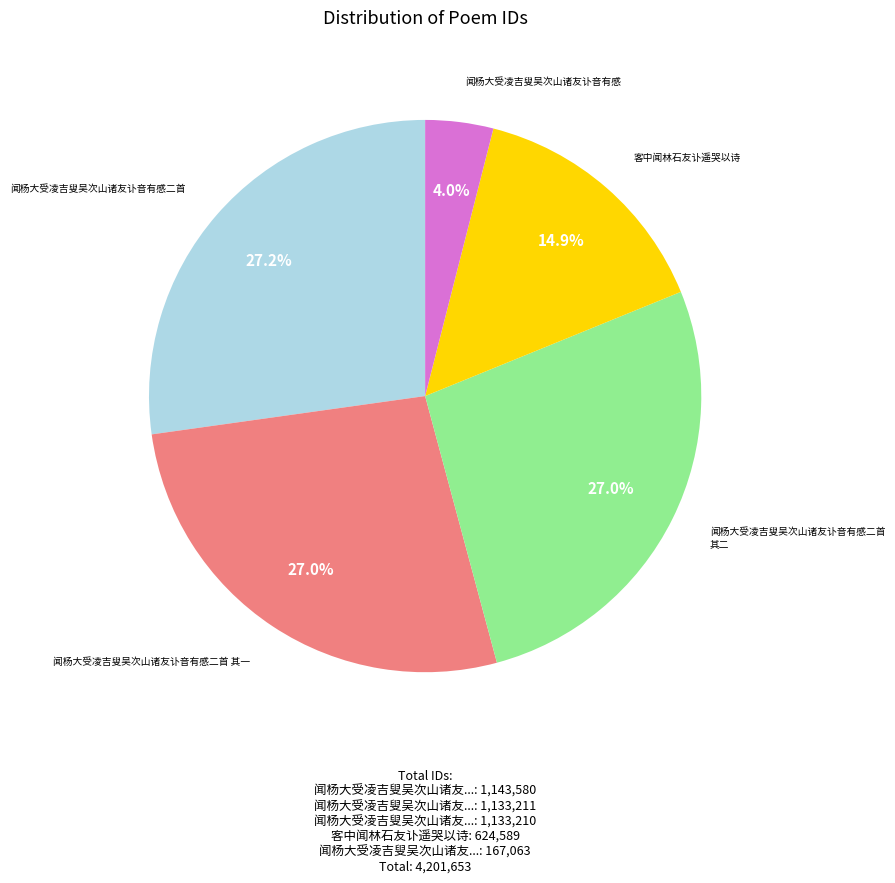

What is the smallest slice in the pie chart?

闻杨大受凌吉叟吴次山诸友讣音有感